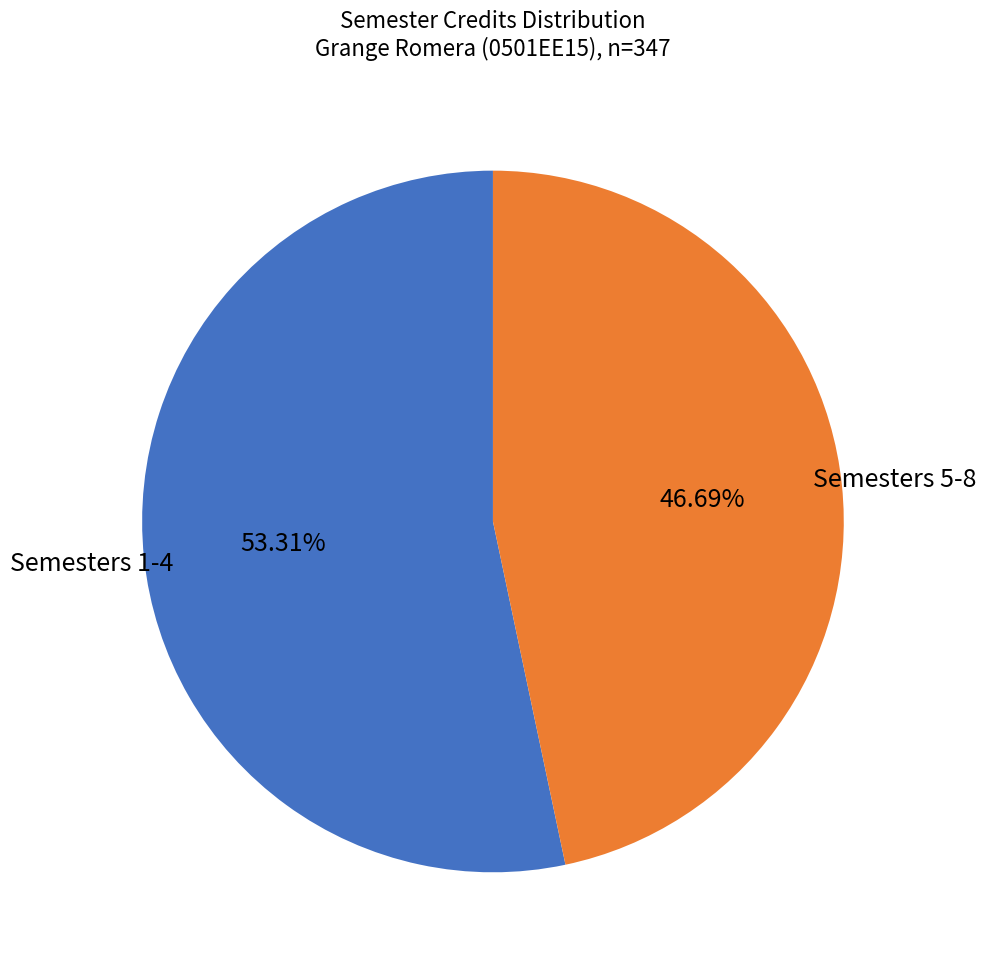

Is there any slice that represents more than half of the pie?

Yes